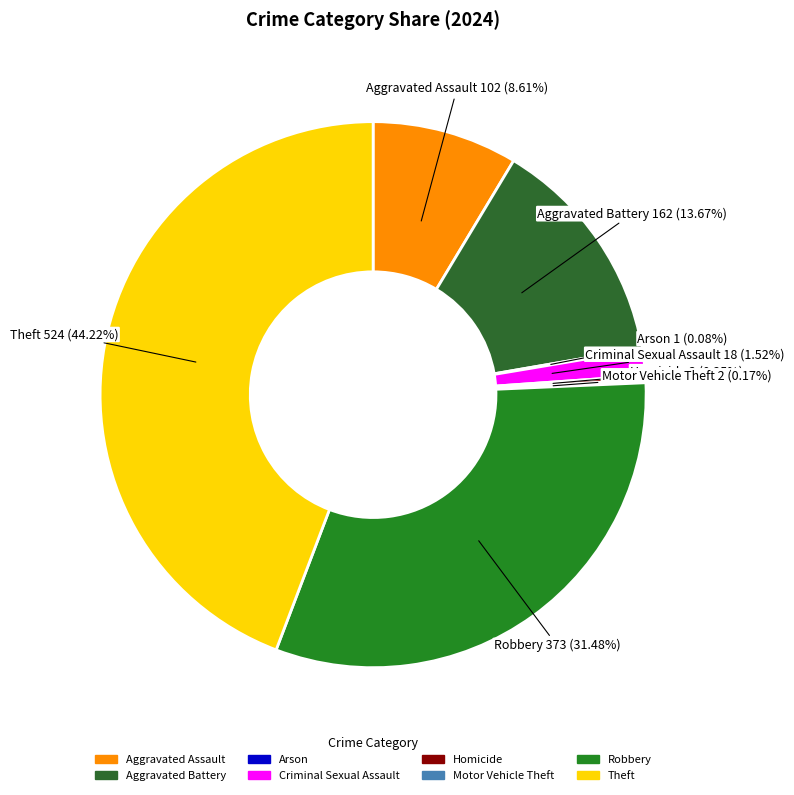

Does Aggravated Battery represent more than half of the total?

No